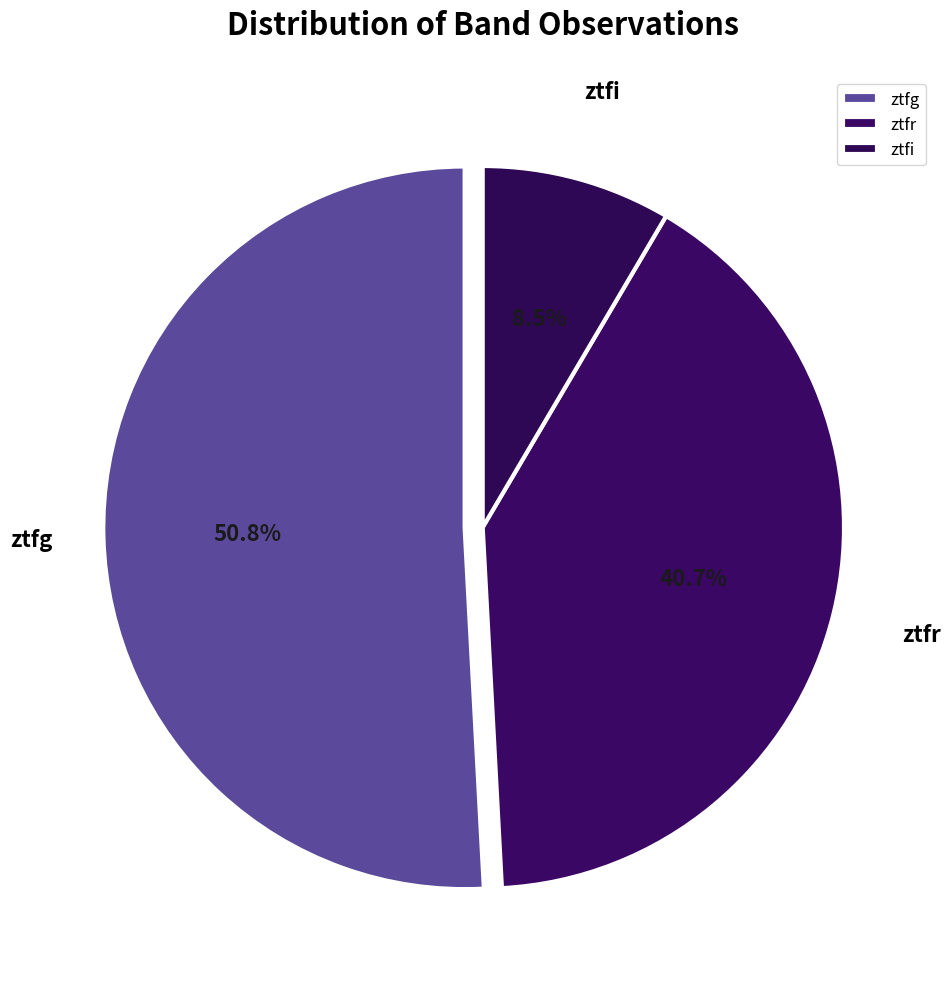

Rank the categories by value from lowest to highest.

ztfi, ztfr, ztfg